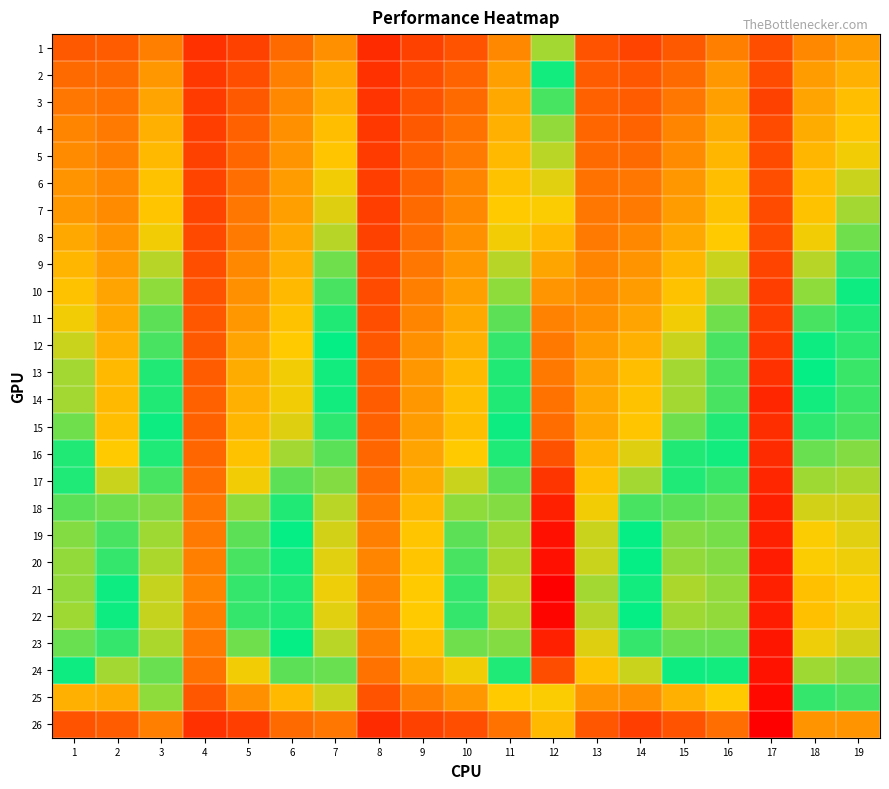

Which label corresponds to the largest value in the chart?

12